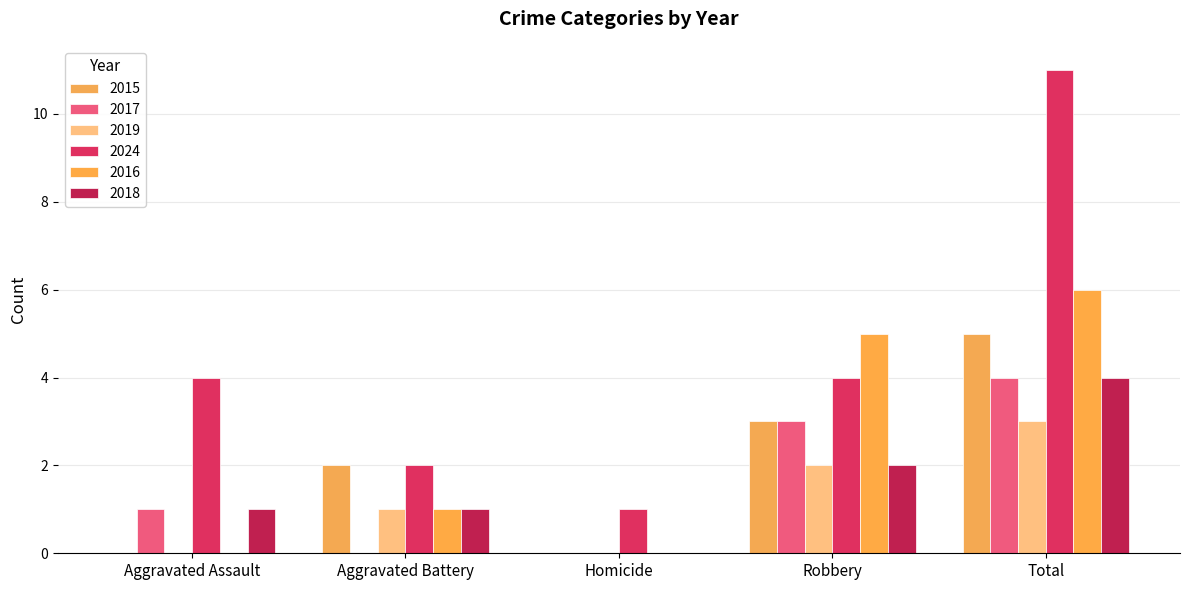

Reading left to right, transcribe all the data shown in this chart.

2015: 0	2	0	3	5
2017: 1	0	0	3	4
2019: 0	1	0	2	3
2024: 4	2	1	4	11
2016: 0	1	0	5	6
2018: 1	1	0	2	4